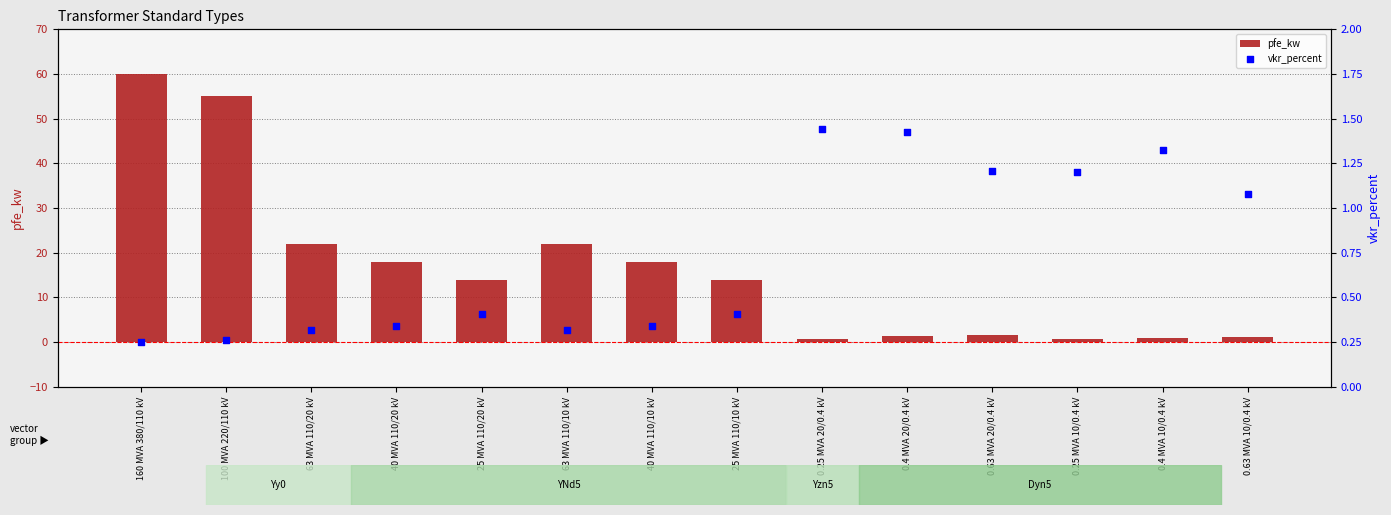

At how many categories does at least one series exceed 13?

8